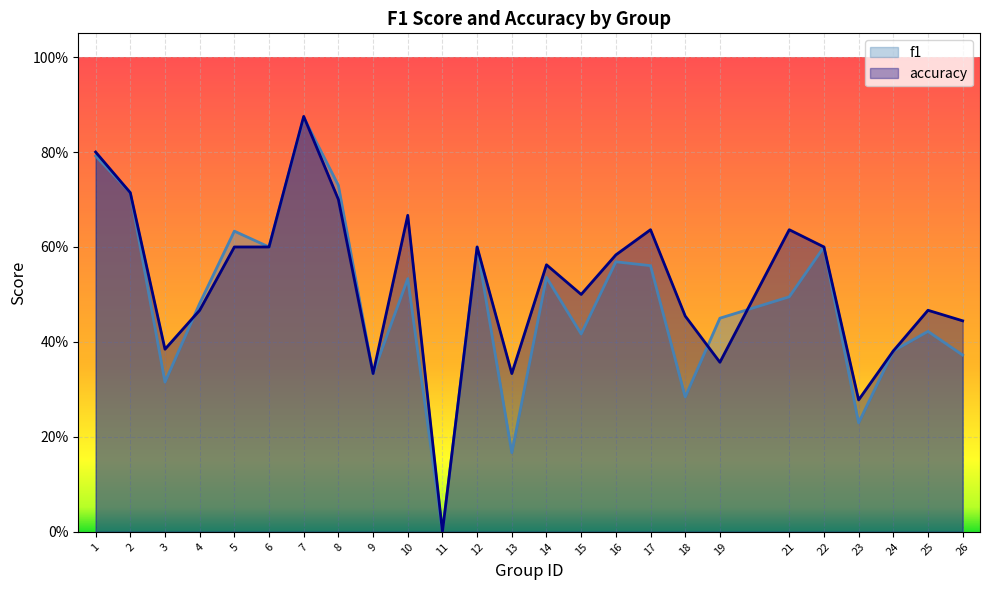

After their last crossing, which series has the higher values: f1 or accuracy?

accuracy